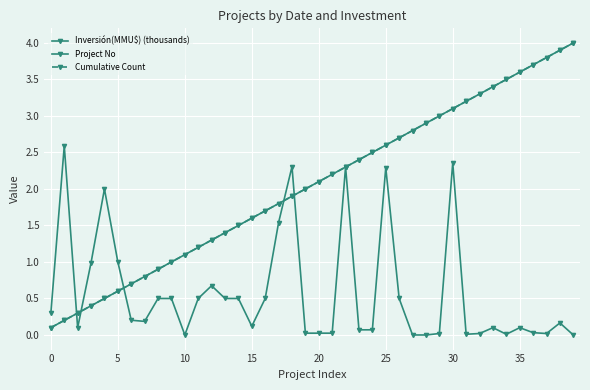

At how many categories does at least one series exceed 0?

40